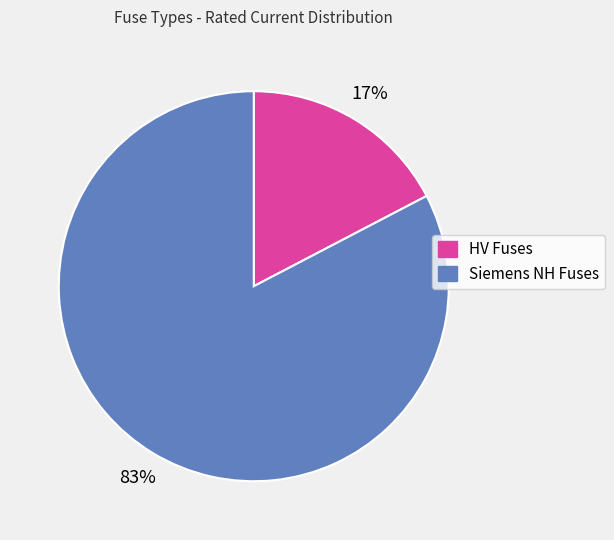

To the nearest percent, what portion does HV Fuses represent?

17%